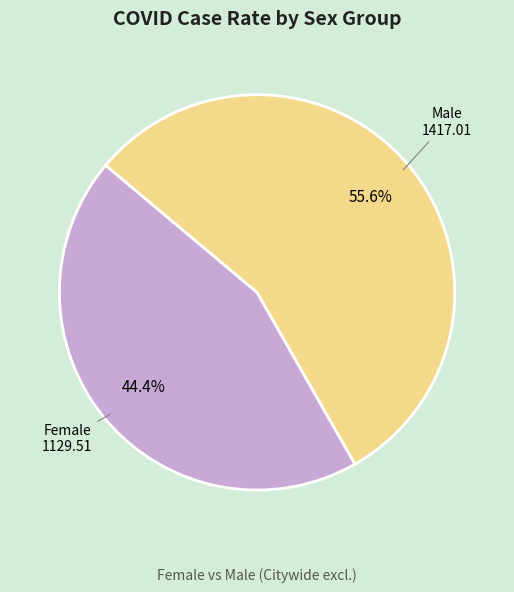

Is there a majority slice in this chart?

Yes